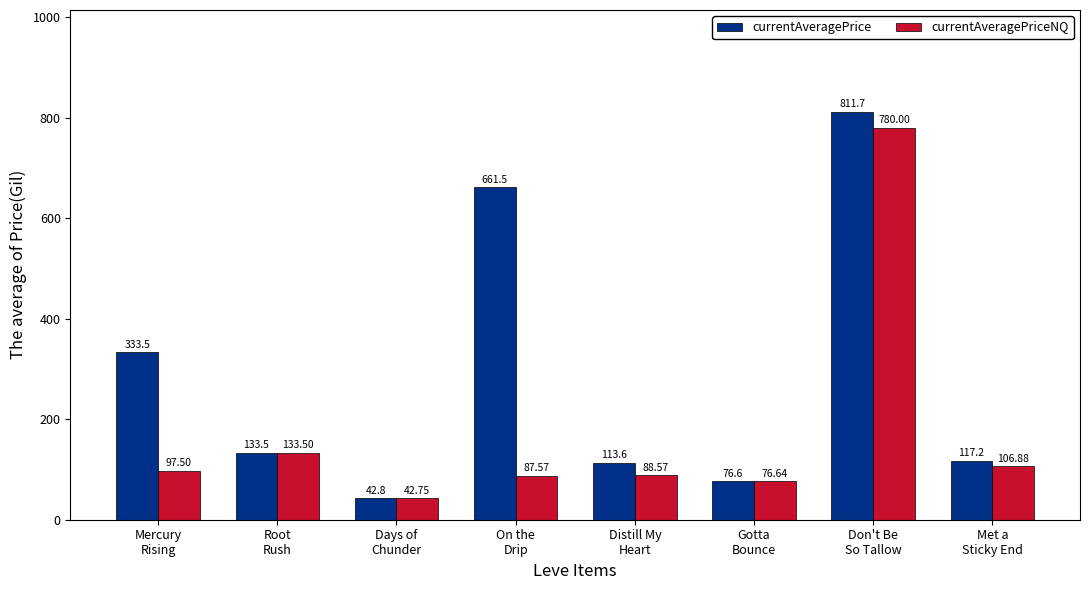

What is the spread (max minus min) of values at Met a
Sticky End?

10.3